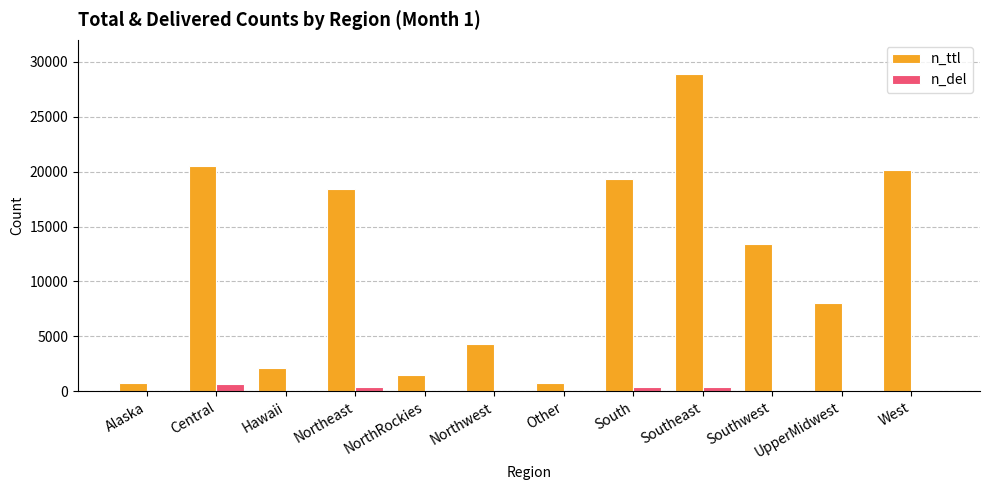

What is the highest value of the n_del series?

647